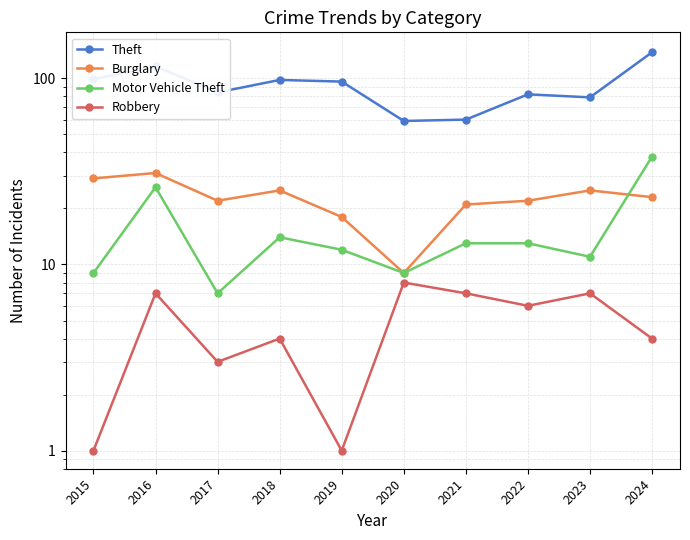

What is the difference between the maximum and minimum values in the Robbery series?

7